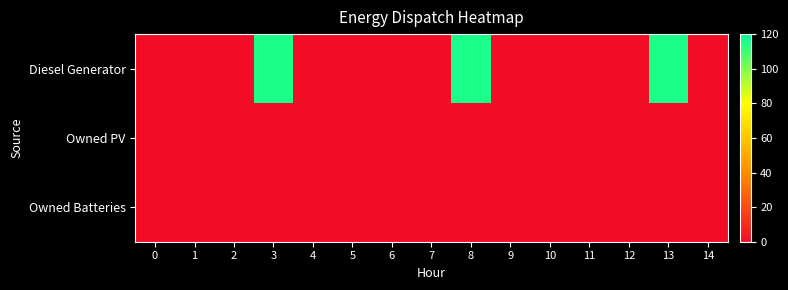

Which has a higher value, 11 or 8?

8